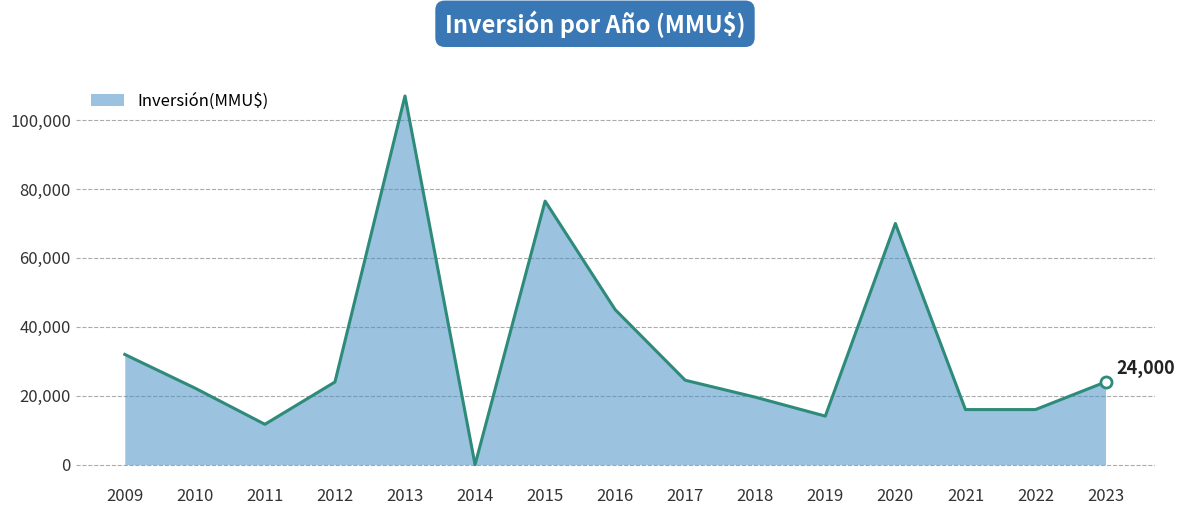

The chart shows a value of 14100 at 2019. True or false?

True